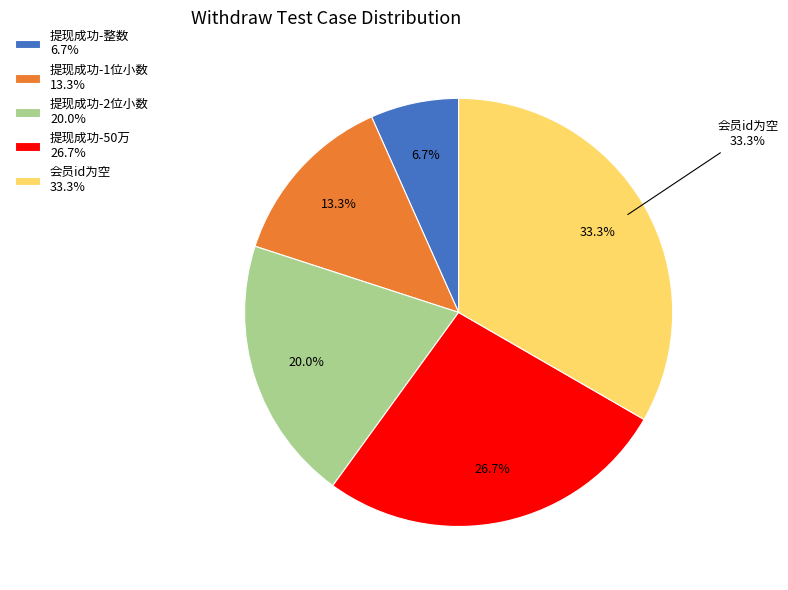

What percentage is NOT represented by 提现成功-50万?

73.3%